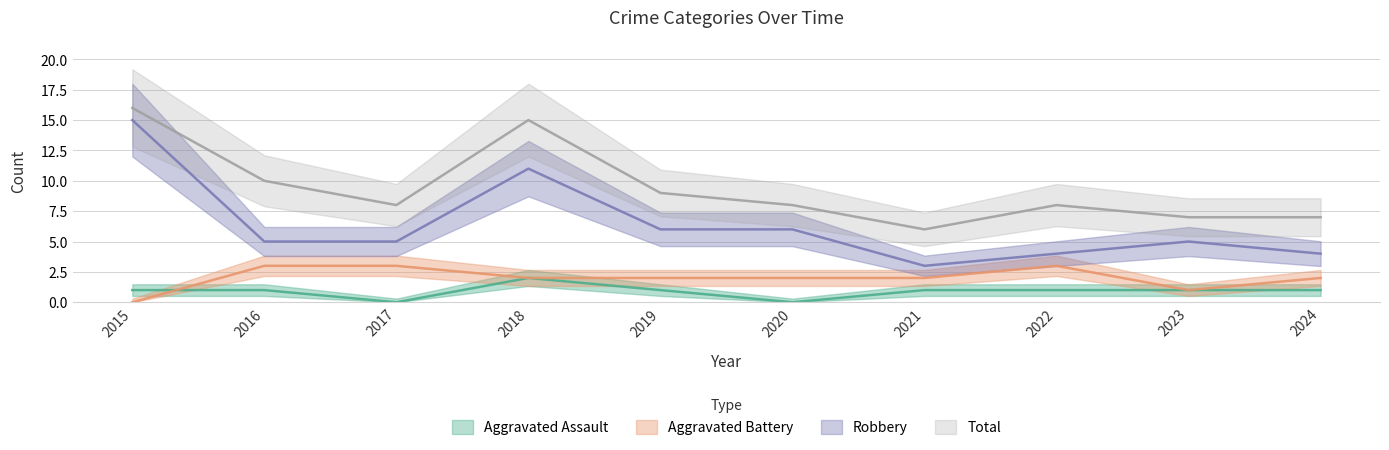

Is it true that Aggravated Assault equals 2 at 2019?

False